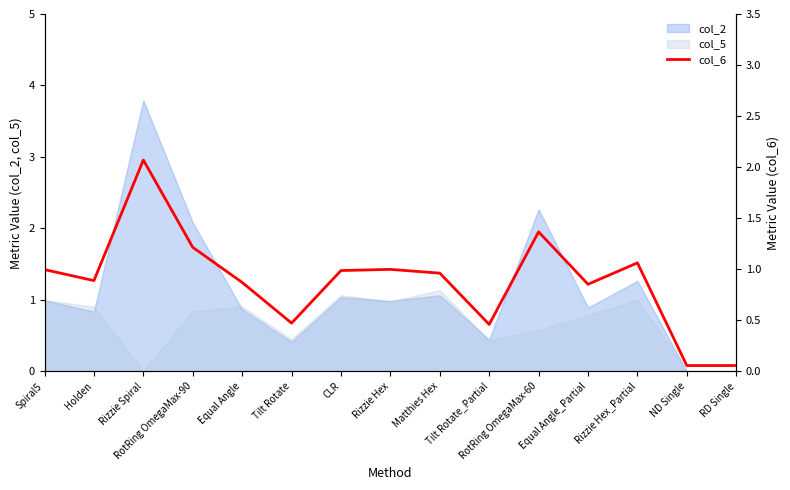

How many interior local peaks (higher than both neighbors) does the data have?

4